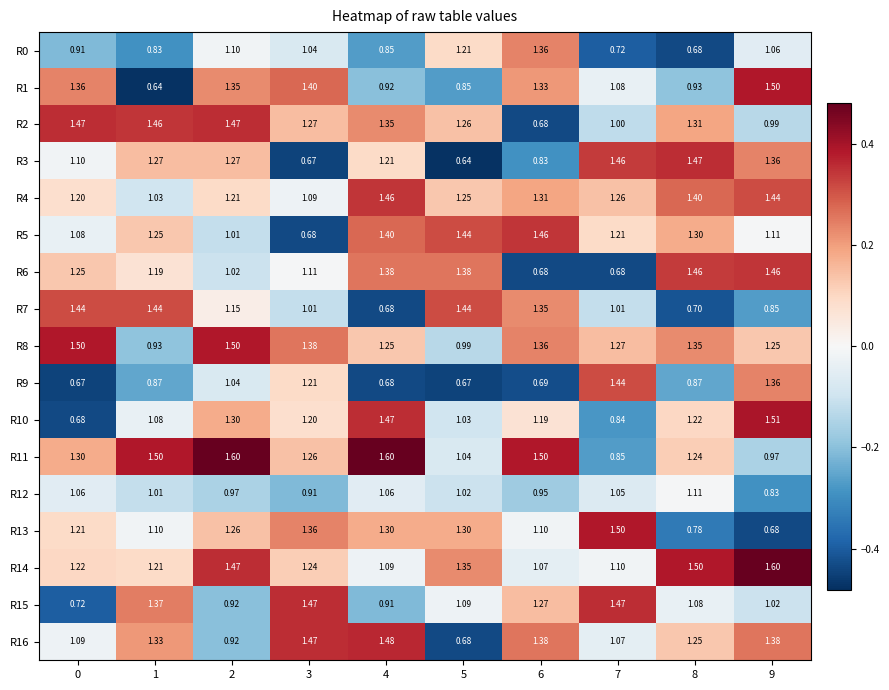

Is the value of R16 at 8 greater than the value of R14 at 1?

Yes